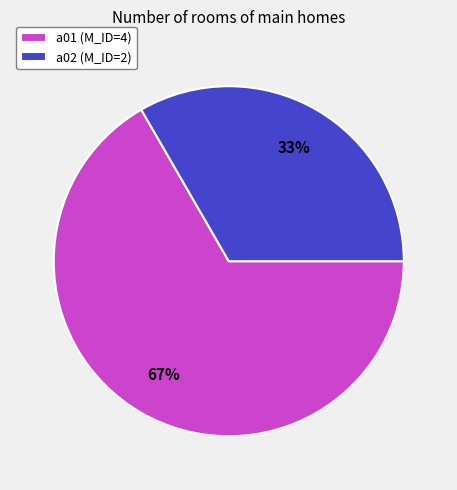

To the nearest percent, what is the combined percentage of a01 and a02?

100%